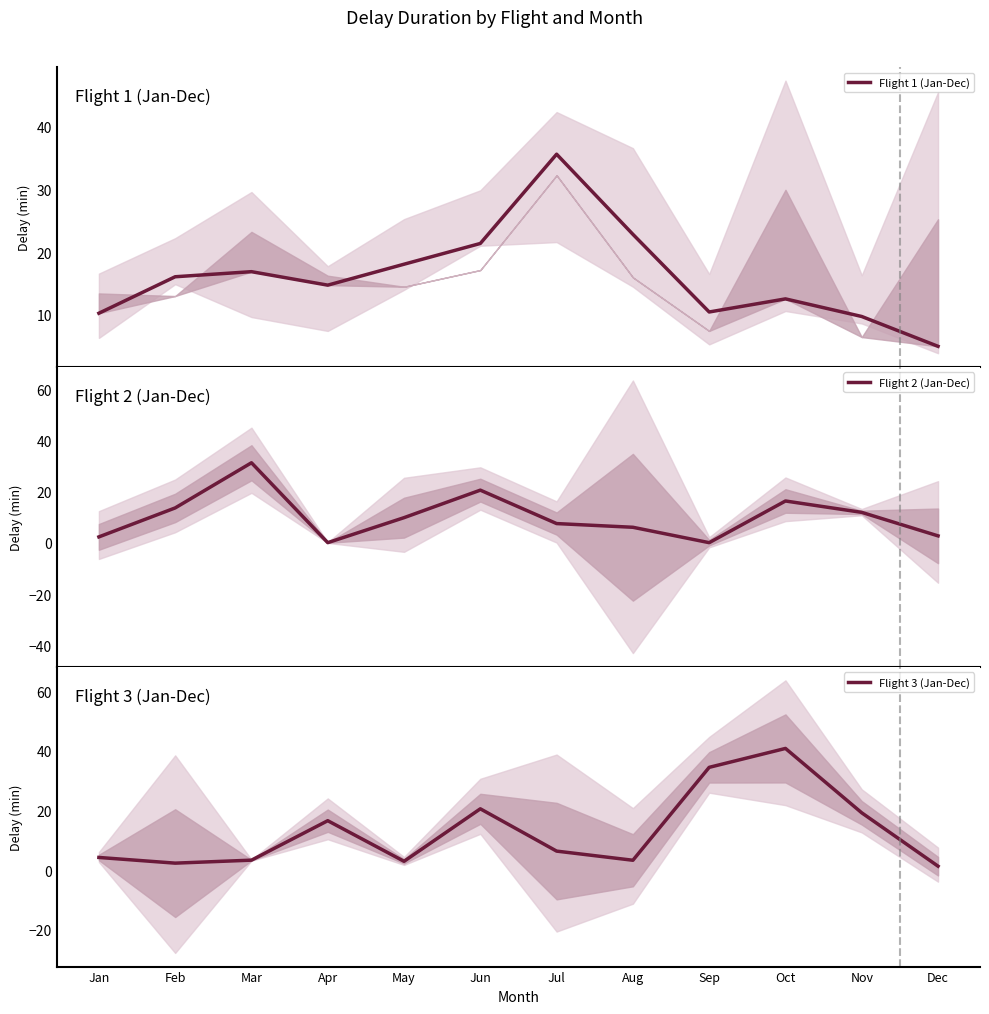

Read the Flight 3 (Jan-Dec) value at Sep.

34.5